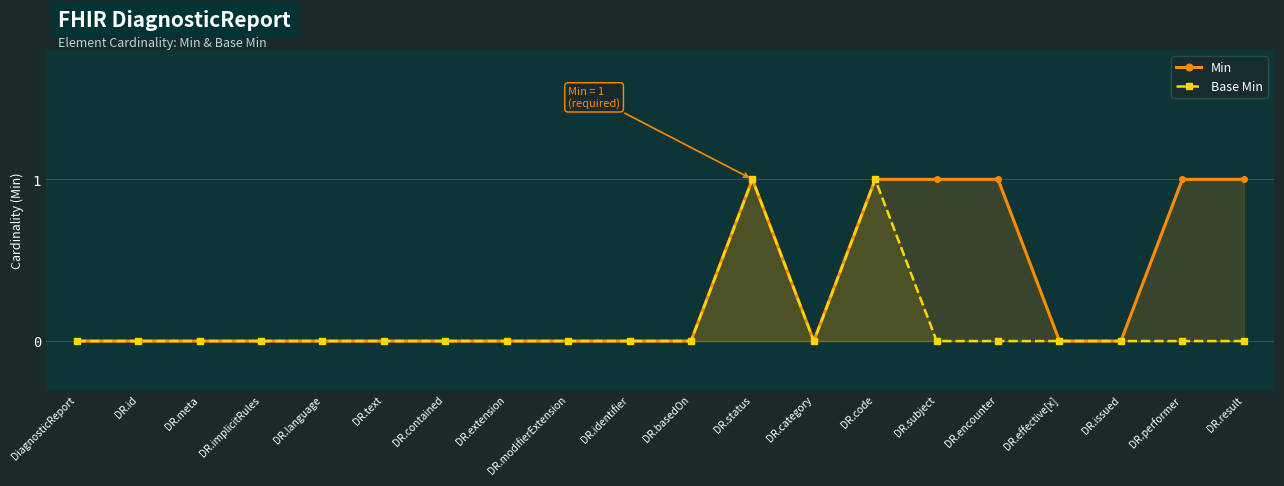

At DR.contained, list the series in order from smallest to largest.

Min, Base Min